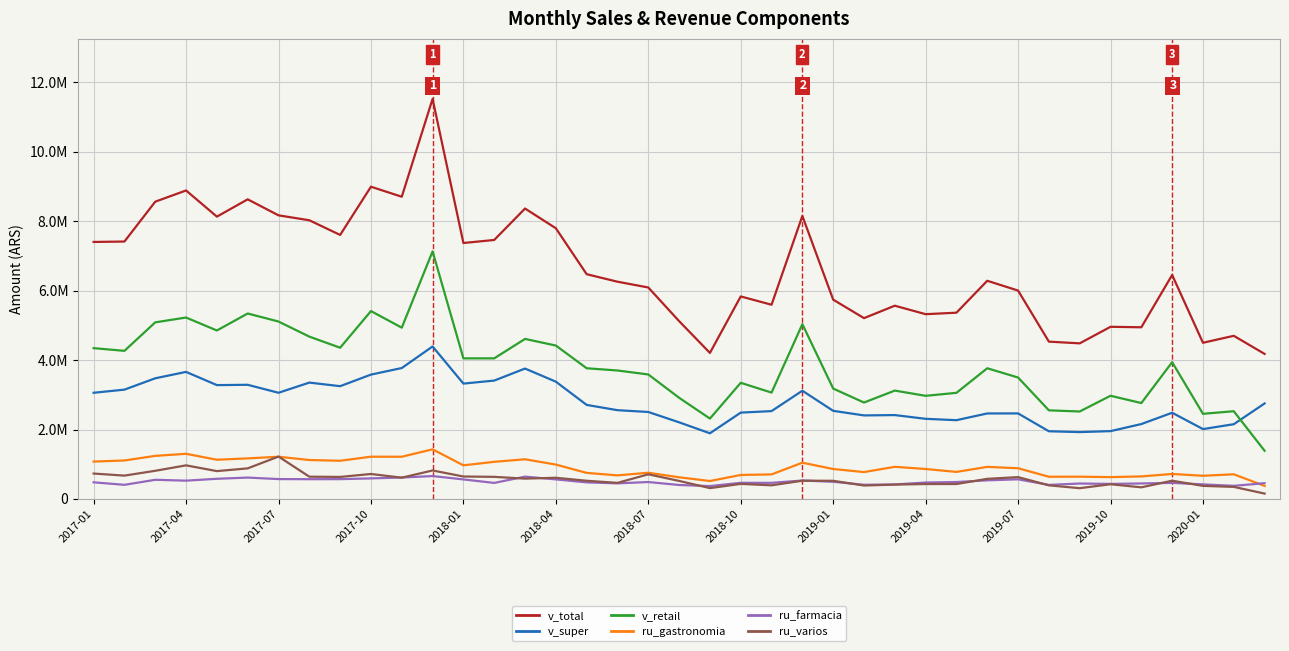

What are all the series names shown in the legend?

v_total, v_super, v_retail, ru_gastronomia, ru_farmacia, ru_varios